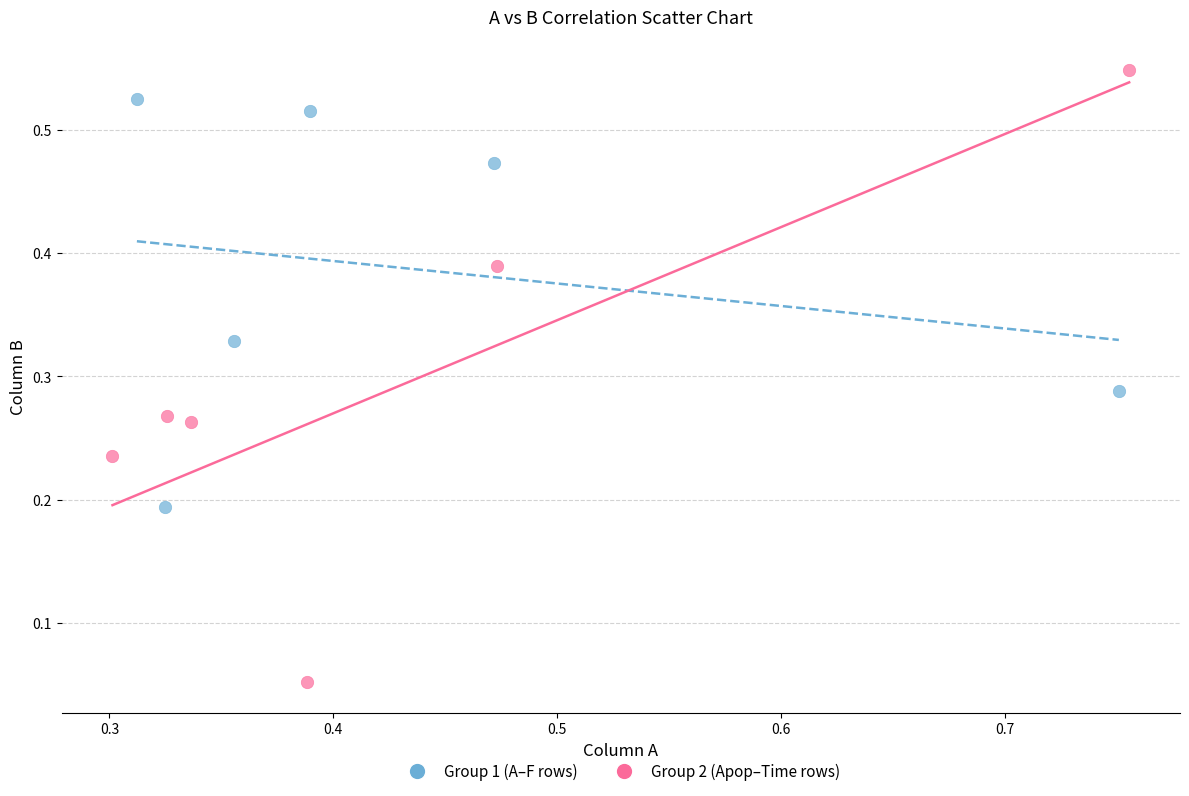

Which series contains the highest Y value?

Group 2 (Apop–Time rows)